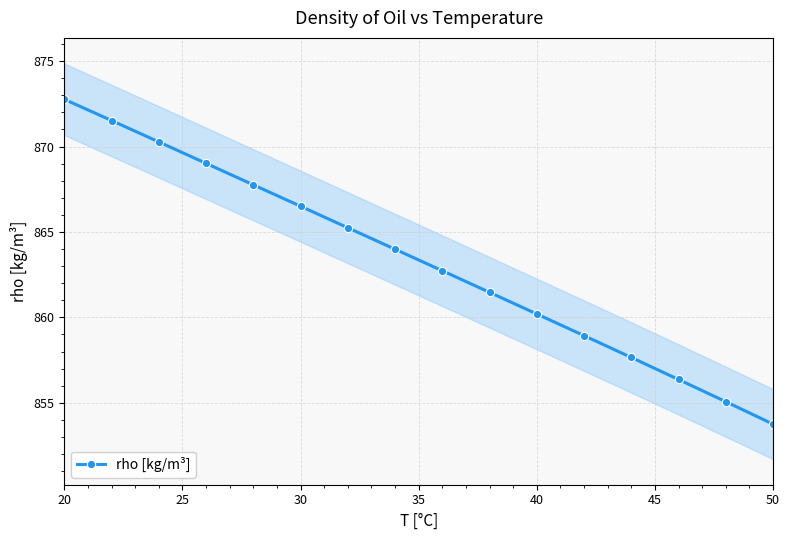

Which category has the highest value across all series?

20